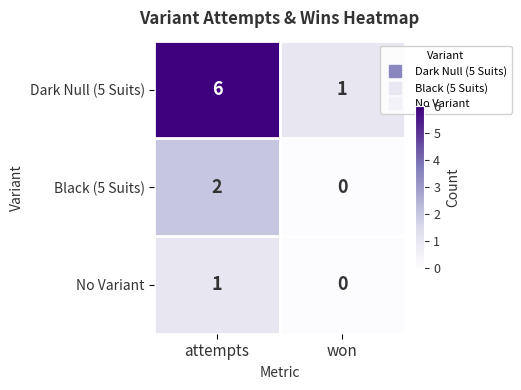

At which category does the chart reach its peak across all series?

attempts